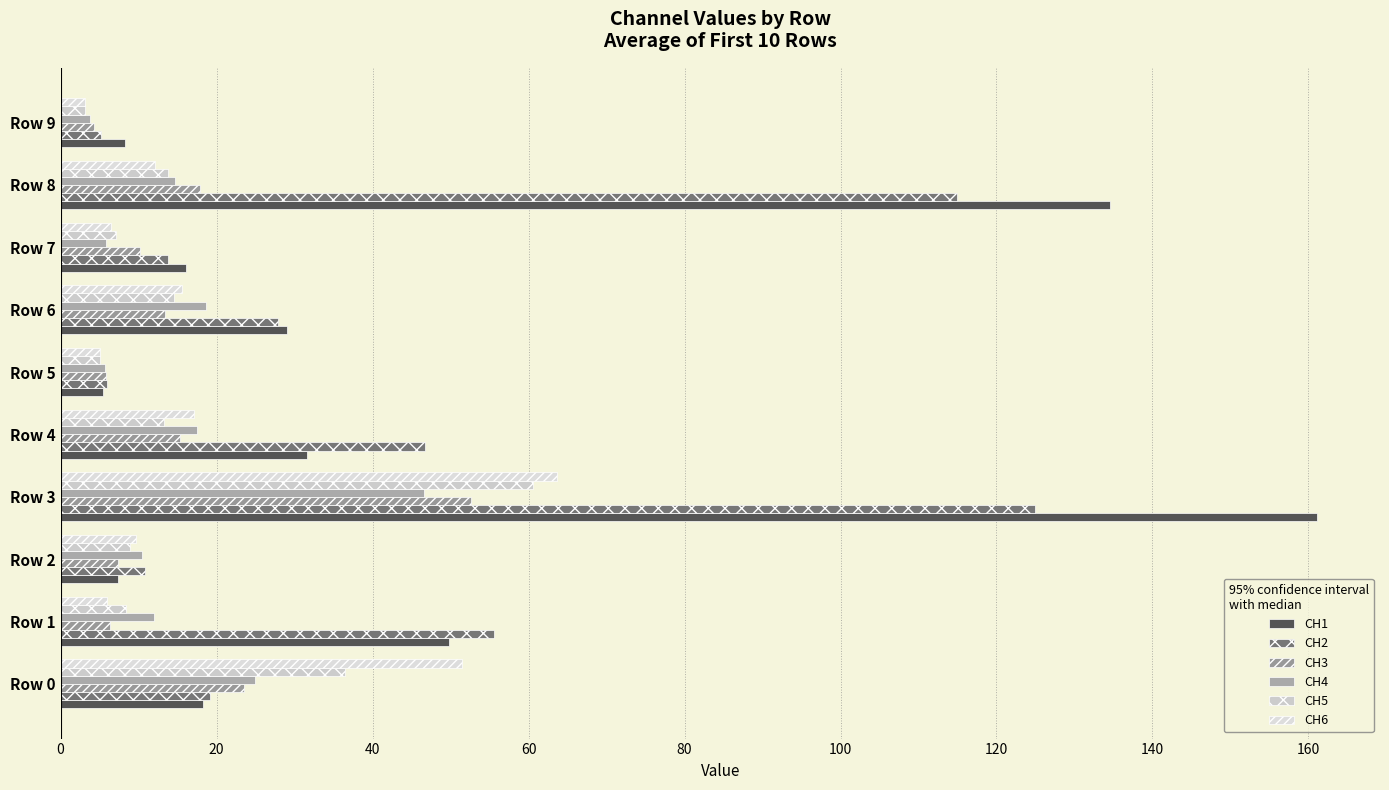

How many distinct data groups are displayed?

6